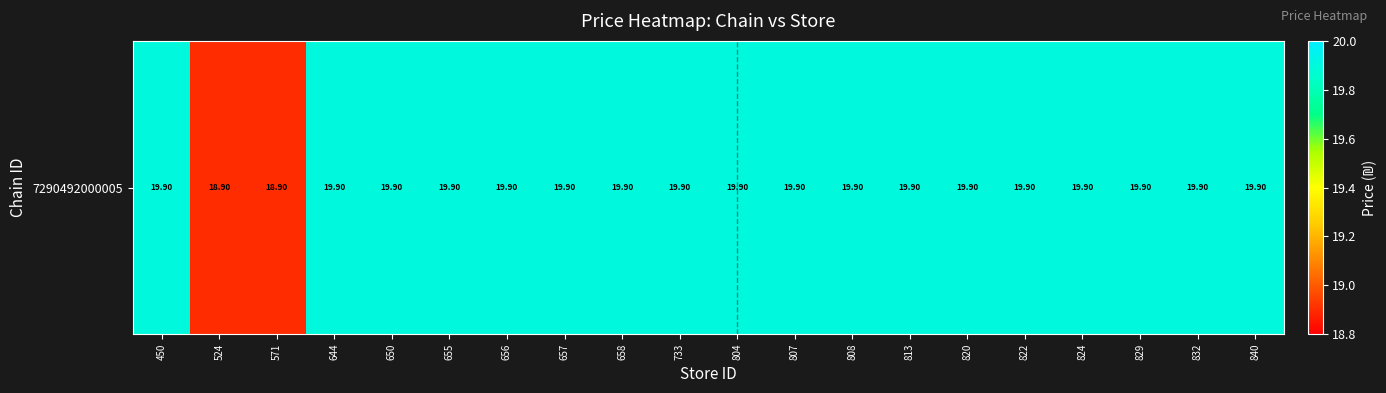

Reading left to right, what are all the values shown in this chart?

19.9	18.9	18.9	19.9	19.9	19.9	19.9	19.9	19.9	19.9	19.9	19.9	19.9	19.9	19.9	19.9	19.9	19.9	19.9	19.9